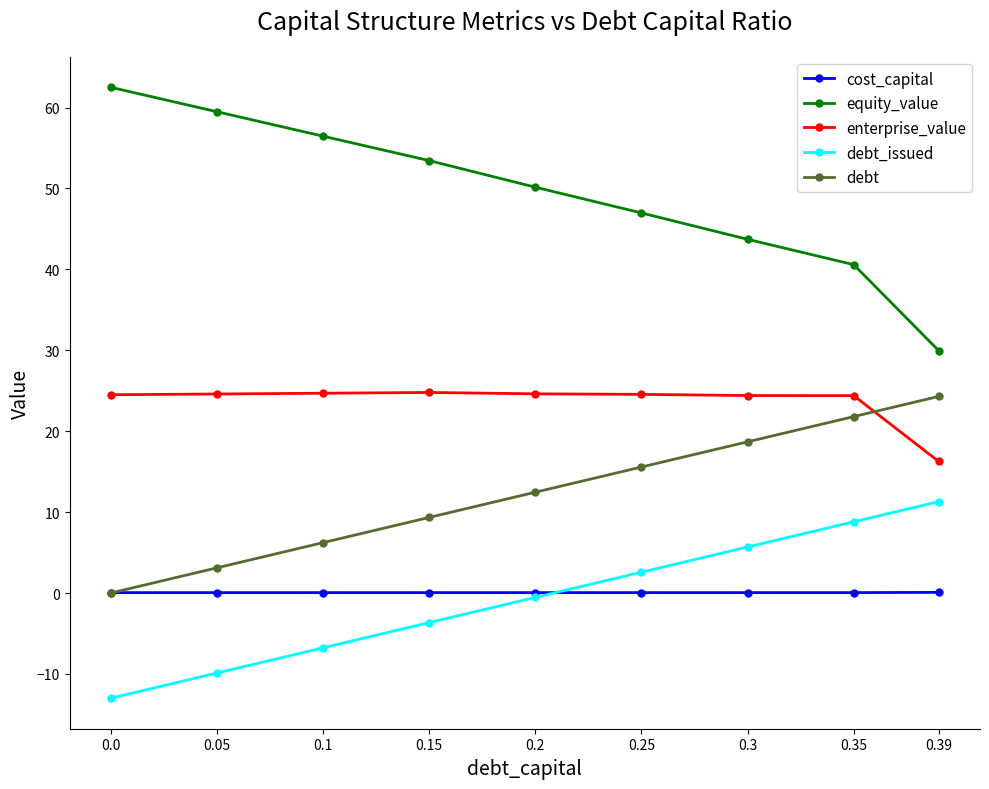

The value of equity_value at 0.15 is 21.6. True or false?

False